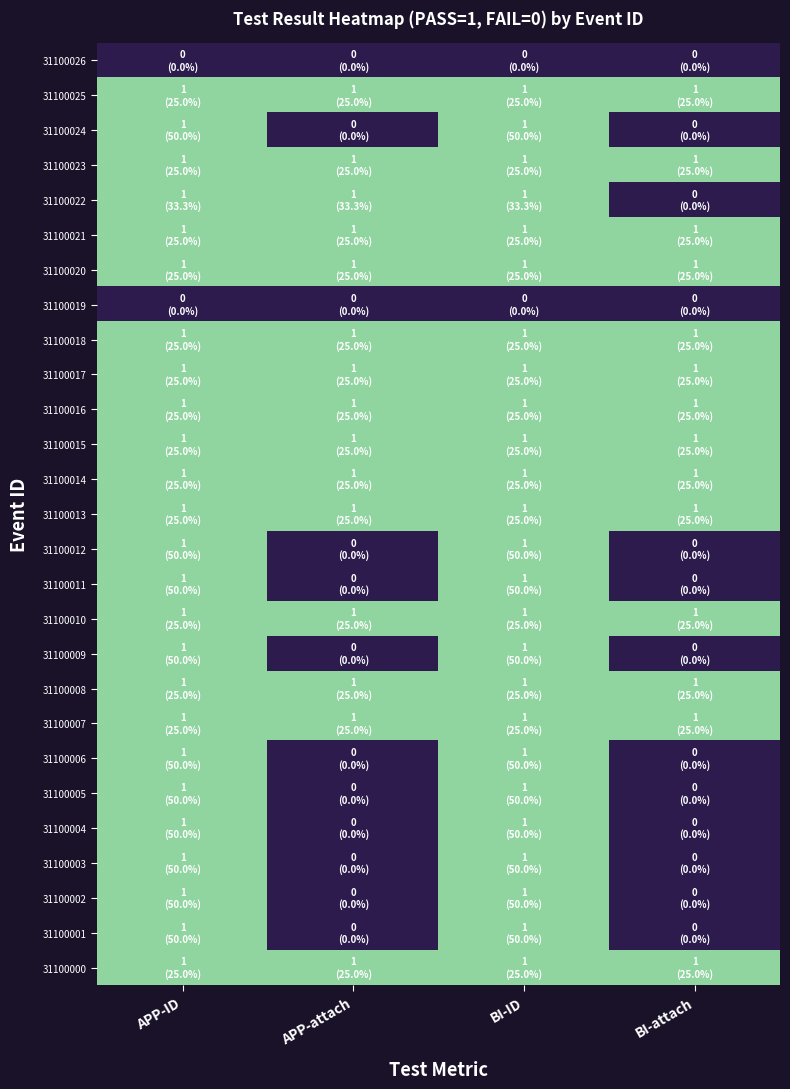

Reading right to left, what are all the values shown in this chart?

31100026: BI-attach=0	BI-ID=0	APP-attach=0	APP-ID=0
31100025: BI-attach=1	BI-ID=1	APP-attach=1	APP-ID=1
31100024: BI-attach=0	BI-ID=1	APP-attach=0	APP-ID=1
31100023: BI-attach=1	BI-ID=1	APP-attach=1	APP-ID=1
31100022: BI-attach=0	BI-ID=1	APP-attach=1	APP-ID=1
31100021: BI-attach=1	BI-ID=1	APP-attach=1	APP-ID=1
31100020: BI-attach=1	BI-ID=1	APP-attach=1	APP-ID=1
31100019: BI-attach=0	BI-ID=0	APP-attach=0	APP-ID=0
31100018: BI-attach=1	BI-ID=1	APP-attach=1	APP-ID=1
31100017: BI-attach=1	BI-ID=1	APP-attach=1	APP-ID=1
31100016: BI-attach=1	BI-ID=1	APP-attach=1	APP-ID=1
31100015: BI-attach=1	BI-ID=1	APP-attach=1	APP-ID=1
31100014: BI-attach=1	BI-ID=1	APP-attach=1	APP-ID=1
31100013: BI-attach=1	BI-ID=1	APP-attach=1	APP-ID=1
31100012: BI-attach=0	BI-ID=1	APP-attach=0	APP-ID=1
31100011: BI-attach=0	BI-ID=1	APP-attach=0	APP-ID=1
31100010: BI-attach=1	BI-ID=1	APP-attach=1	APP-ID=1
31100009: BI-attach=0	BI-ID=1	APP-attach=0	APP-ID=1
31100008: BI-attach=1	BI-ID=1	APP-attach=1	APP-ID=1
31100007: BI-attach=1	BI-ID=1	APP-attach=1	APP-ID=1
31100006: BI-attach=0	BI-ID=1	APP-attach=0	APP-ID=1
31100005: BI-attach=0	BI-ID=1	APP-attach=0	APP-ID=1
31100004: BI-attach=0	BI-ID=1	APP-attach=0	APP-ID=1
31100003: BI-attach=0	BI-ID=1	APP-attach=0	APP-ID=1
31100002: BI-attach=0	BI-ID=1	APP-attach=0	APP-ID=1
31100001: BI-attach=0	BI-ID=1	APP-attach=0	APP-ID=1
31100000: BI-attach=1	BI-ID=1	APP-attach=1	APP-ID=1